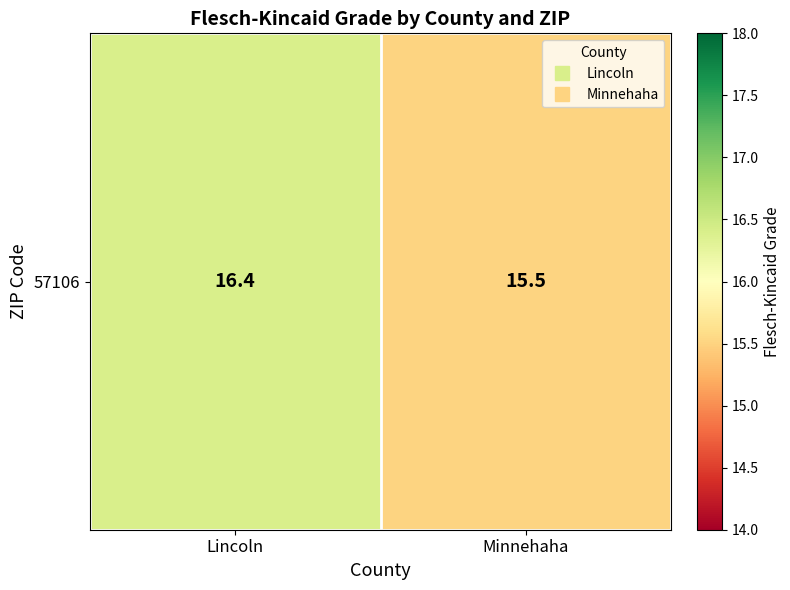

Approximately how many times larger is the value at Lincoln compared to Minnehaha?

1.1